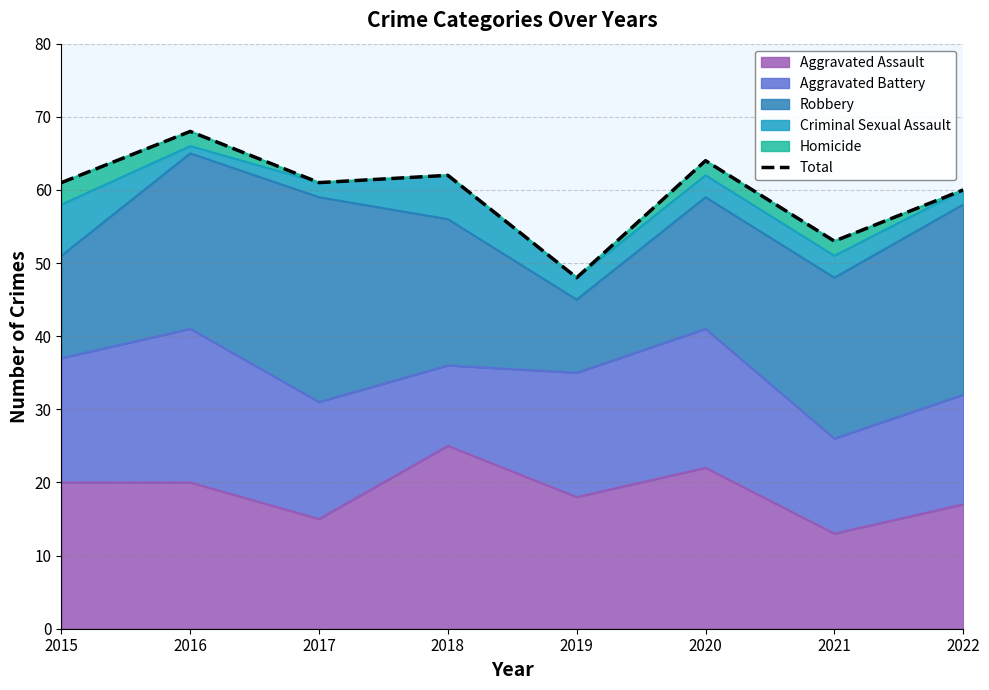

Which label corresponds to the smallest value in the chart?

2019